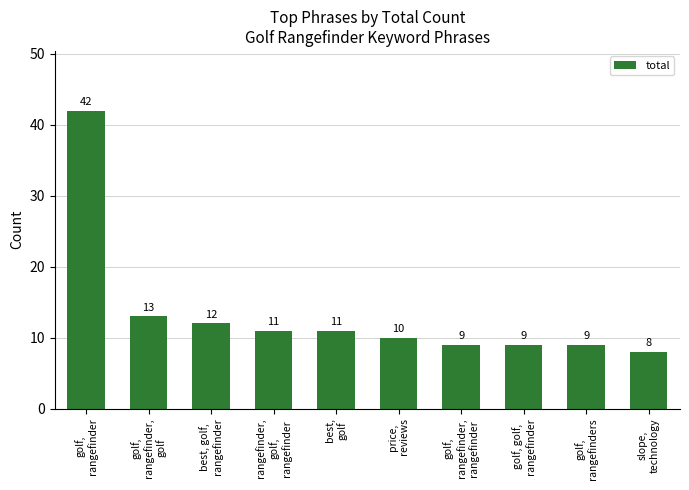

At which label is the value closest to 25?

golf,
rangefinder,
golf